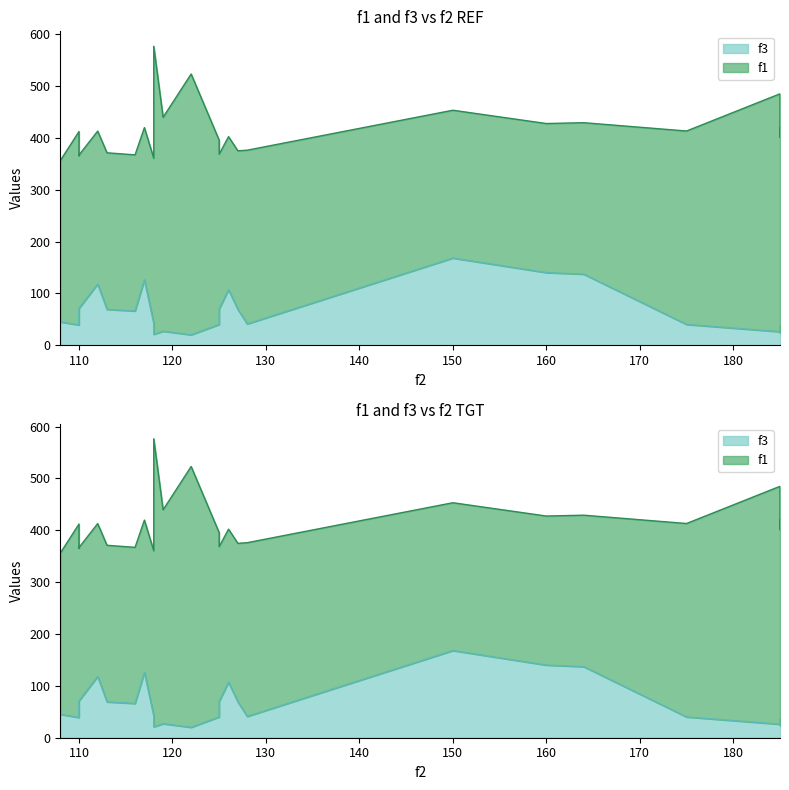

What is the greatest value displayed?

168